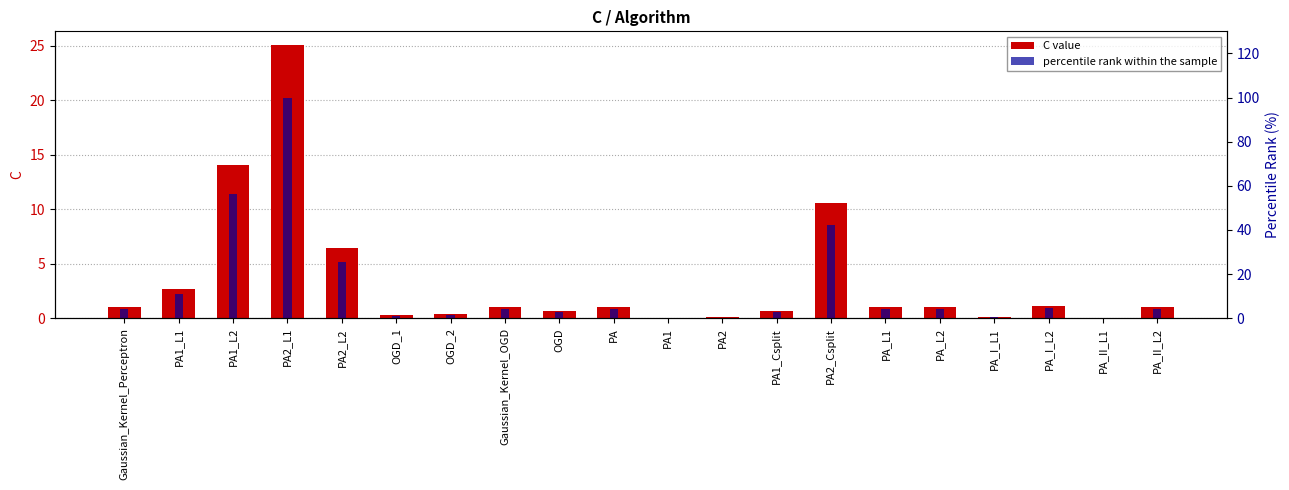

Which label corresponds to the largest value in the chart?

PA2_L1